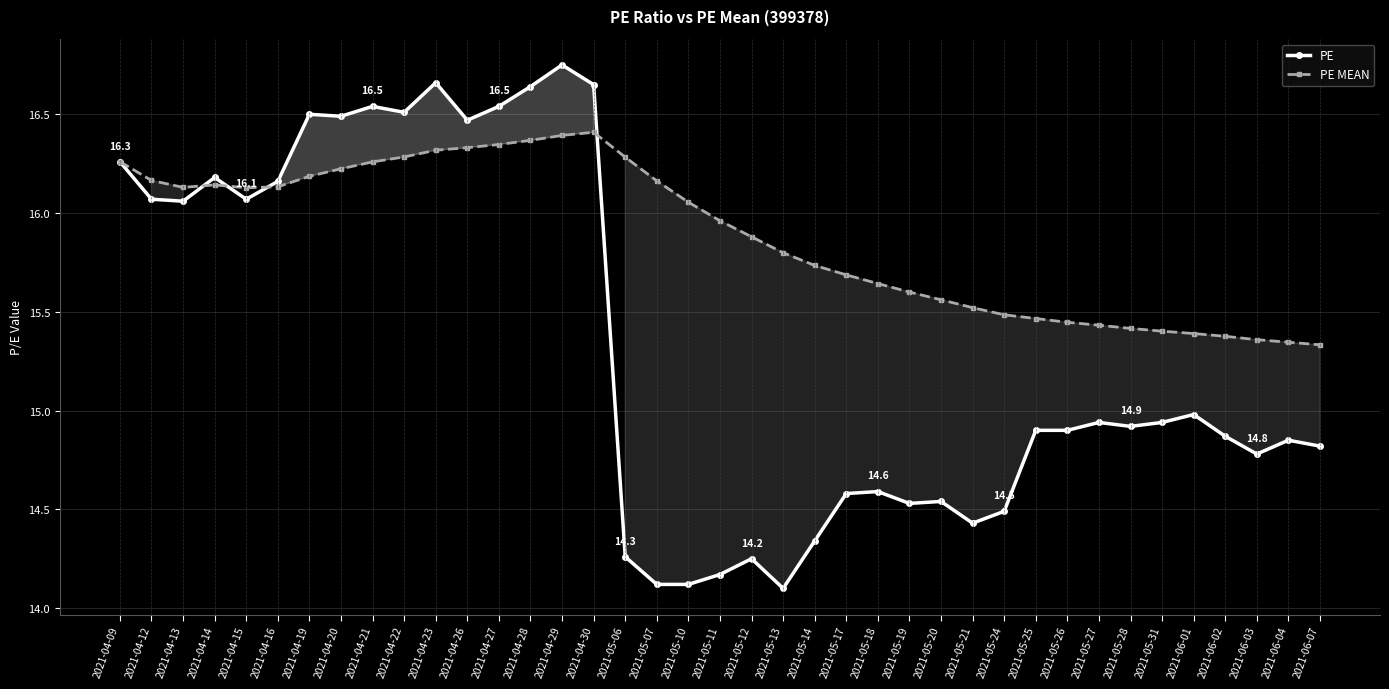

What is the label of the 34th point from the left?

2021-05-31